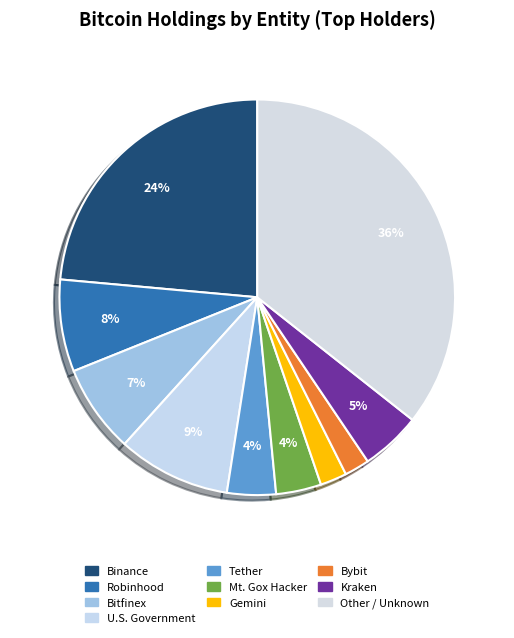

How many slices are in this pie chart?

10